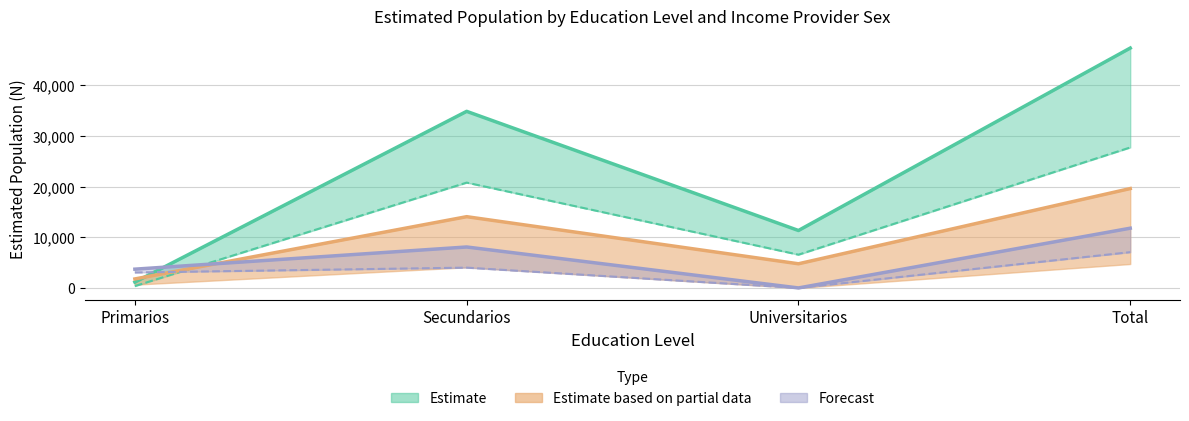

What is the value of the Total_Si_N point at the 4th from the left?

47381